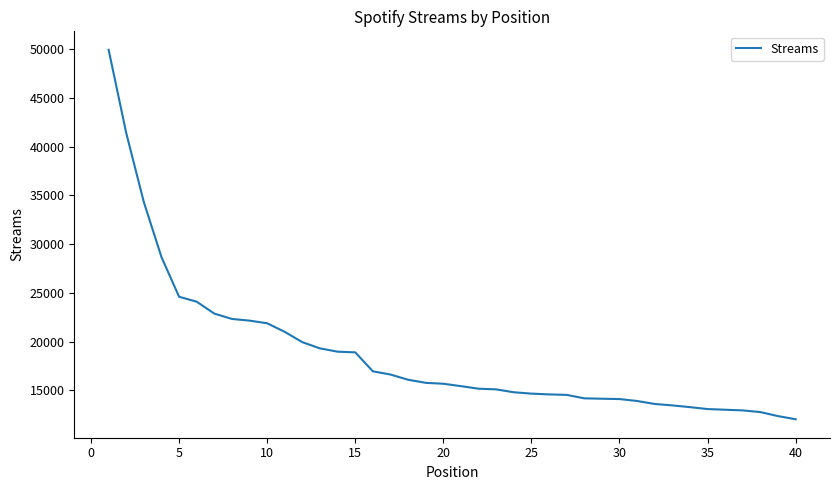

What is the maximum value shown in the chart?

49925